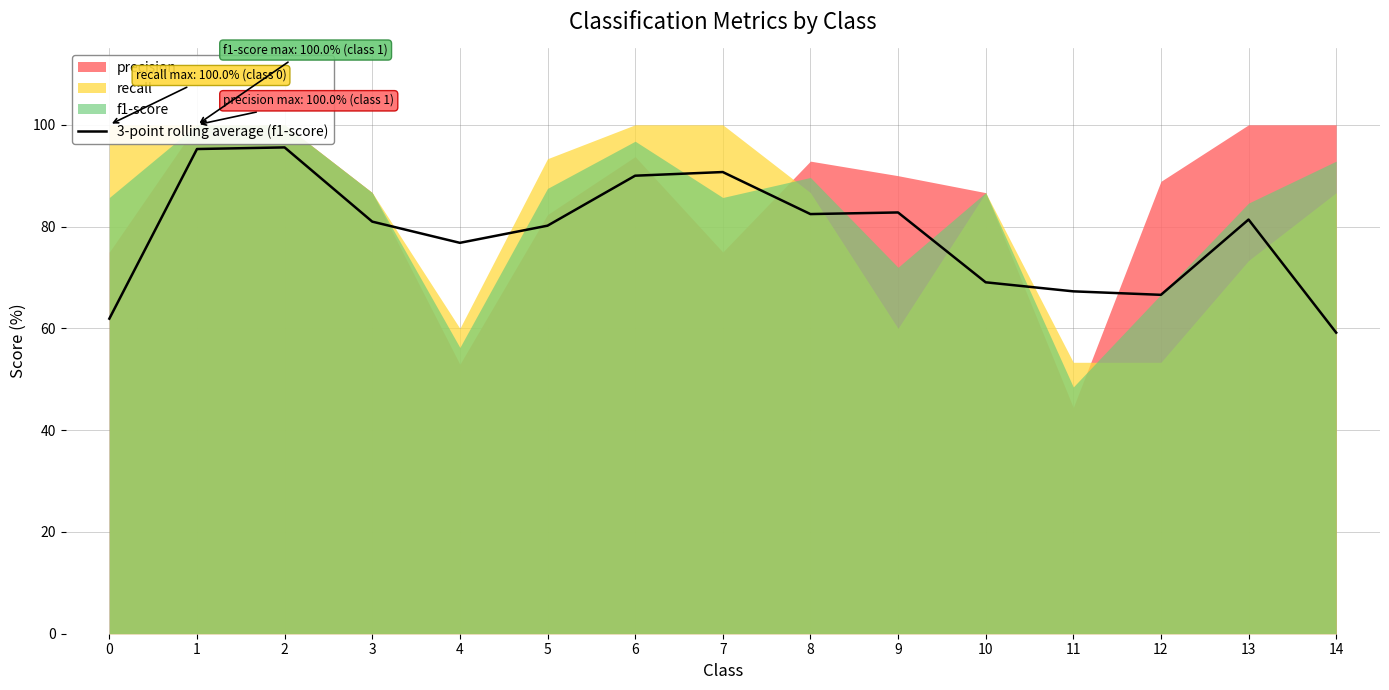

What is the change in value from 4 to 10?

-7.8